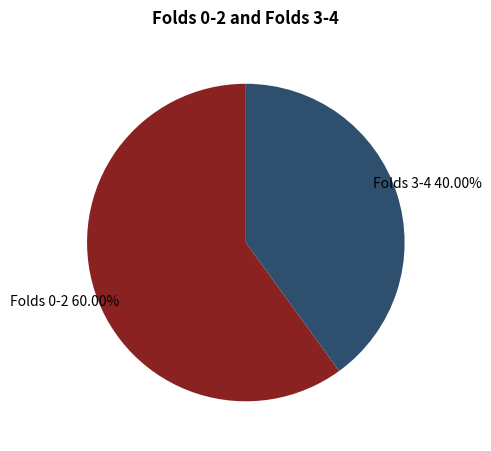

Approximately how many times larger is the value at Folds 0-2 compared to Folds 3-4?

1.5